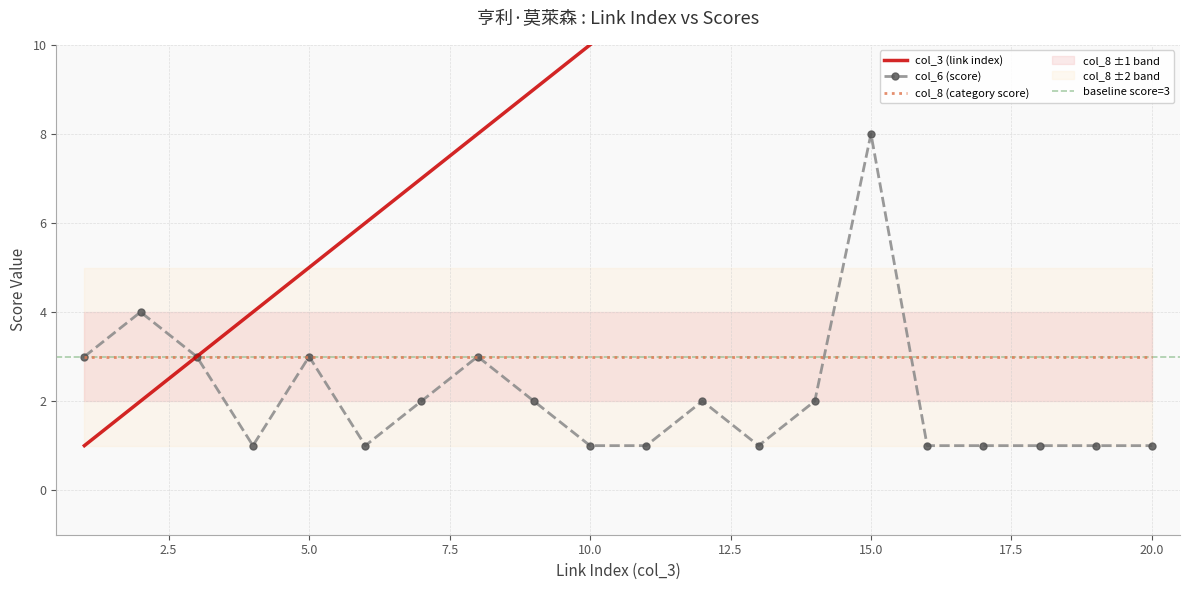

True or false: col_6 (score) and col_3 (link index) cross at least once.

False